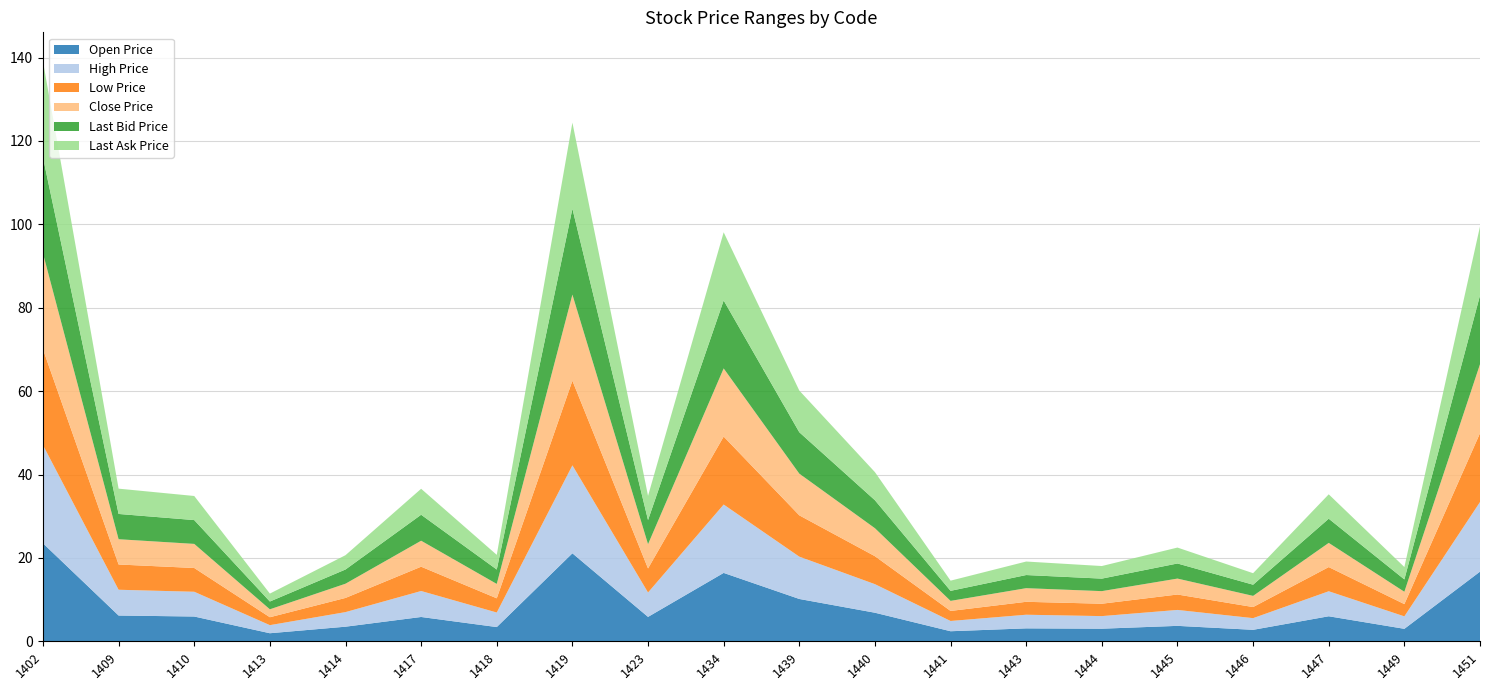

Reading left to right, what are all the values shown in this chart?

Open Price: 1402=23.5	1409=6.2	1410=5.9	1413=1.9	1414=3.5	1417=5.8	1418=3.4	1419=21.1	1423=5.8	1434=16.4	1439=10.2	1440=6.8	1441=2.4	1443=3.1	1444=3.0	1445=3.7	1446=2.8	1447=6.0	1449=3.0	1451=16.7
High Price: 1402=23.6	1409=6.2	1410=5.9	1413=1.9	1414=3.5	1417=6.2	1418=3.5	1419=21.1	1423=5.8	1434=16.4	1439=10.2	1440=6.8	1441=2.5	1443=3.3	1444=3.0	1445=3.8	1446=2.8	1447=6.0	1449=3.0	1451=16.7
Low Price: 1402=23.0	1409=6.1	1410=5.7	1413=1.9	1414=3.4	1417=5.8	1418=3.4	1419=20.3	1423=5.8	1434=16.3	1439=9.9	1440=6.7	1441=2.4	1443=3.1	1444=3.0	1445=3.7	1446=2.7	1447=5.8	1449=2.9	1451=16.5
Close Price: 1402=23.0	1409=6.1	1410=5.8	1413=1.9	1414=3.4	1417=6.2	1418=3.5	1419=20.6	1423=5.8	1434=16.4	1439=10.0	1440=6.7	1441=2.4	1443=3.3	1444=3.0	1445=3.8	1446=2.7	1447=5.8	1449=3.0	1451=16.6
Last Bid Price: 1402=23.0	1409=6.1	1410=5.7	1413=1.9	1414=3.4	1417=6.2	1418=3.5	1419=20.6	1423=5.8	1434=16.3	1439=9.9	1440=6.7	1441=2.4	1443=3.1	1444=3.0	1445=3.6	1446=2.7	1447=5.8	1449=3.0	1451=16.5
Last Ask Price: 1402=23.1	1409=6.1	1410=5.8	1413=1.9	1414=3.4	1417=6.2	1418=3.5	1419=20.6	1423=5.8	1434=16.4	1439=10.0	1440=6.7	1441=2.4	1443=3.2	1444=3.0	1445=3.8	1446=2.8	1447=5.8	1449=3.0	1451=16.6